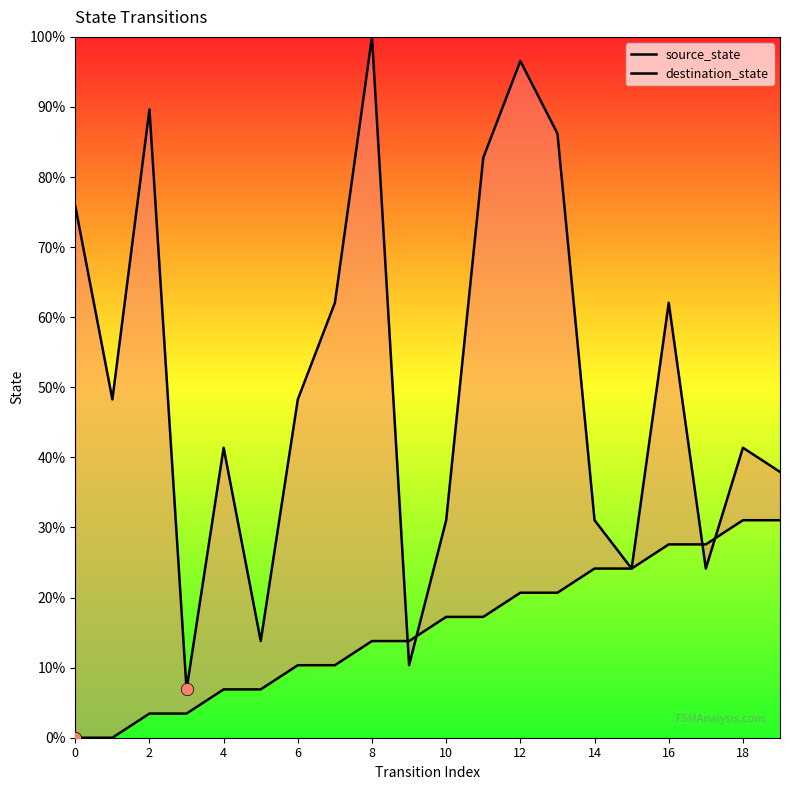

At which category is the sum across all series the highest?

12